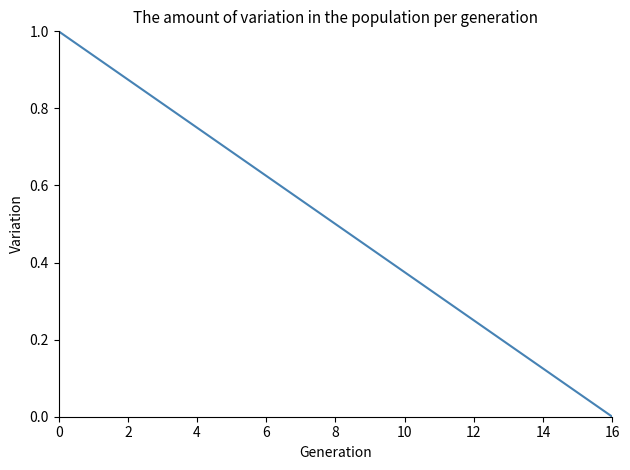

Does the chart have visible grid lines?

No